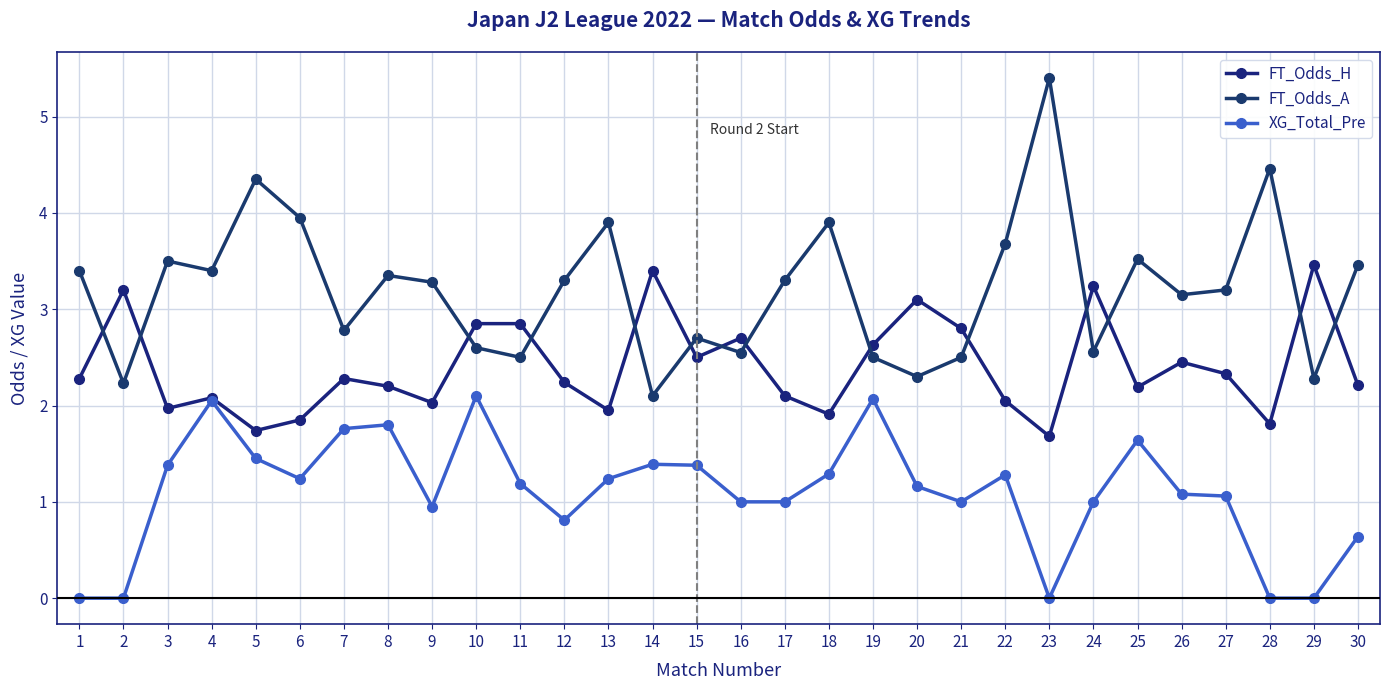

How many lines are shown in the chart?

3